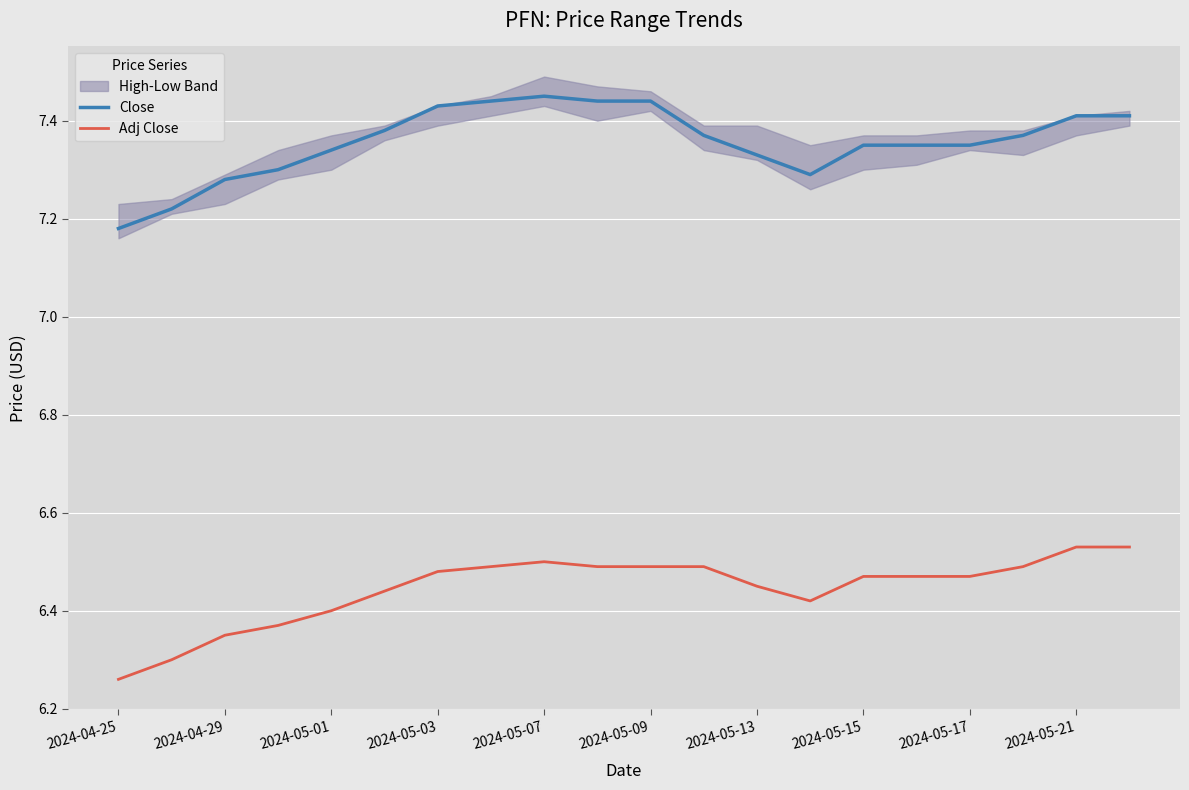

True or false: Close and Adj Close intersect in this chart.

False